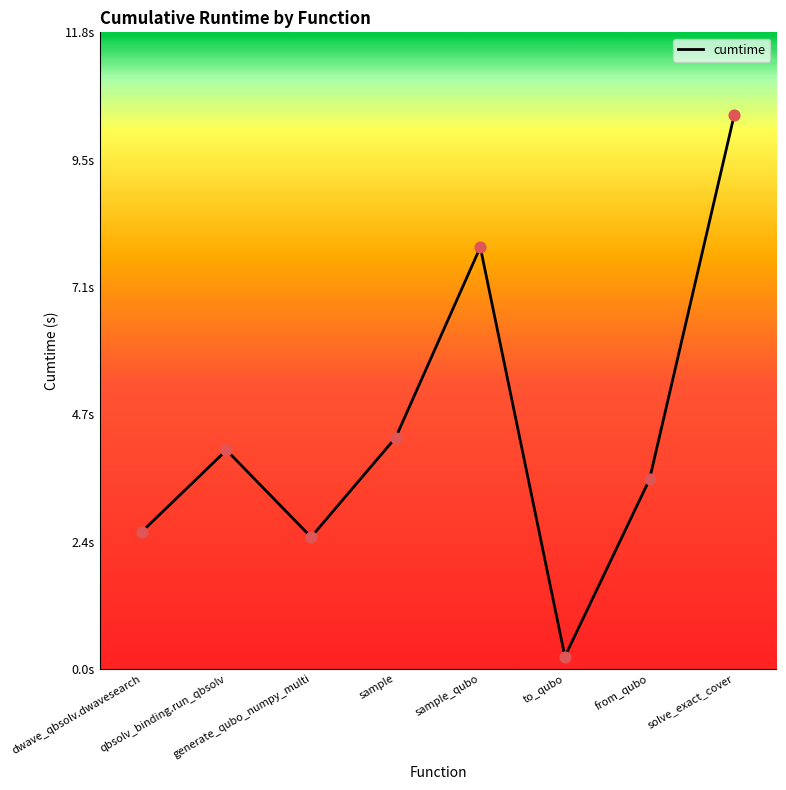

What is the change in value from dwave_qbsolv.dwavesearch to to_qubo?

-2.3